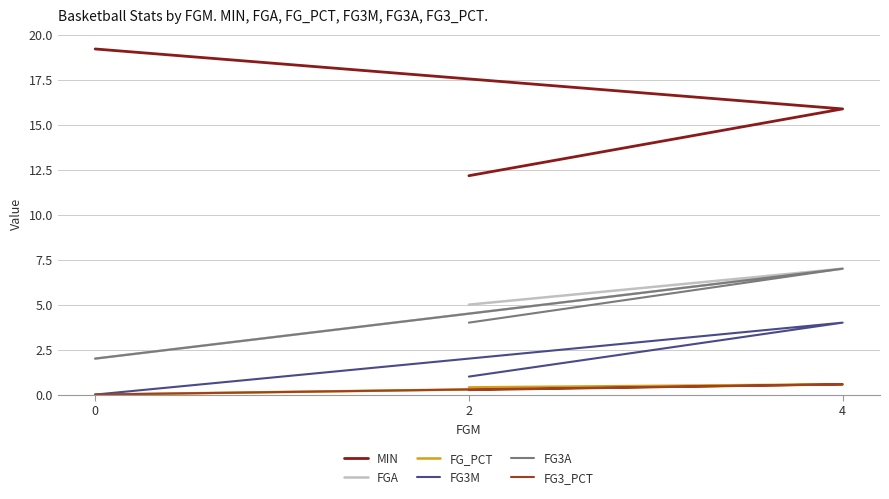

What is the difference between the maximum and minimum values in the FG_PCT series?

0.6